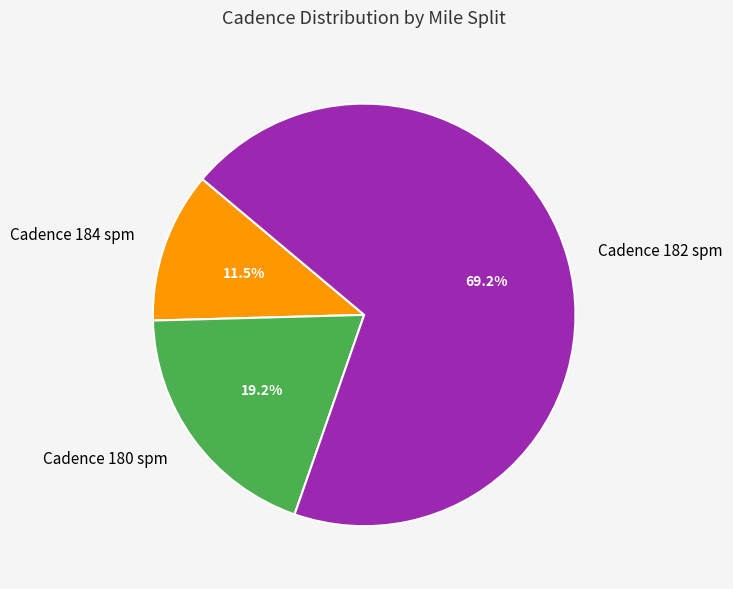

Which category has the smallest portion of the pie?

Cadence 184 spm